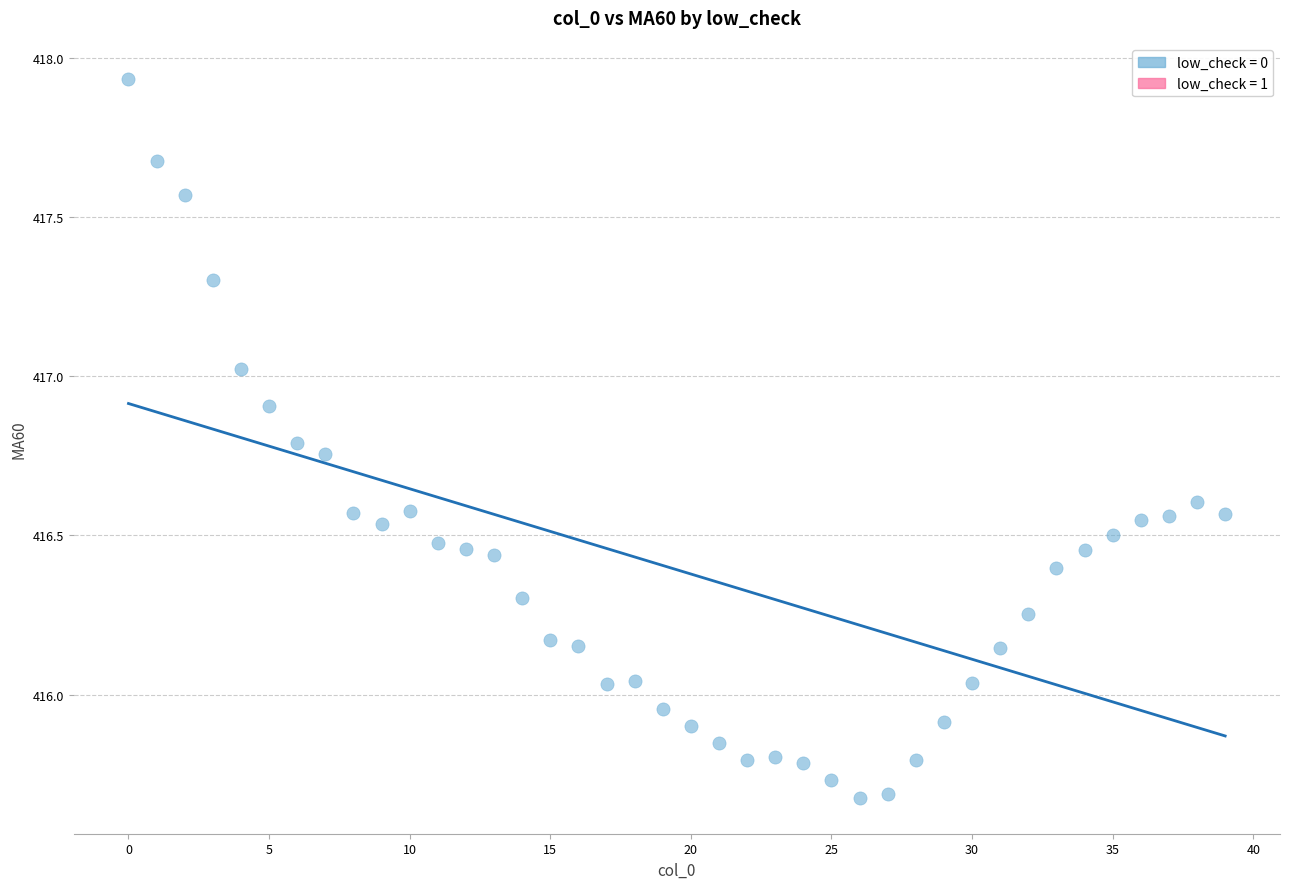

What is the range of Y values (max minus min)?

2.3